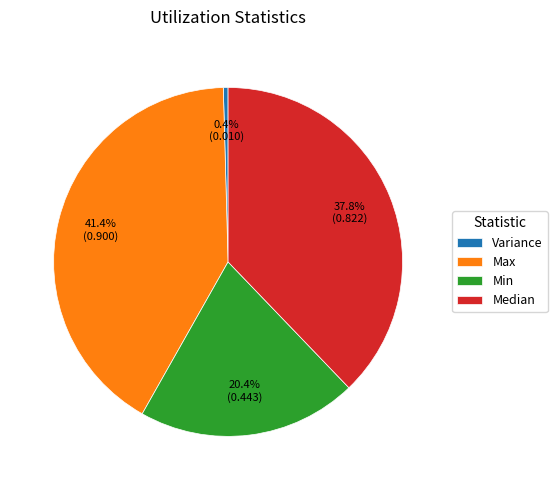

Does Variance account for over 50% of the chart?

No